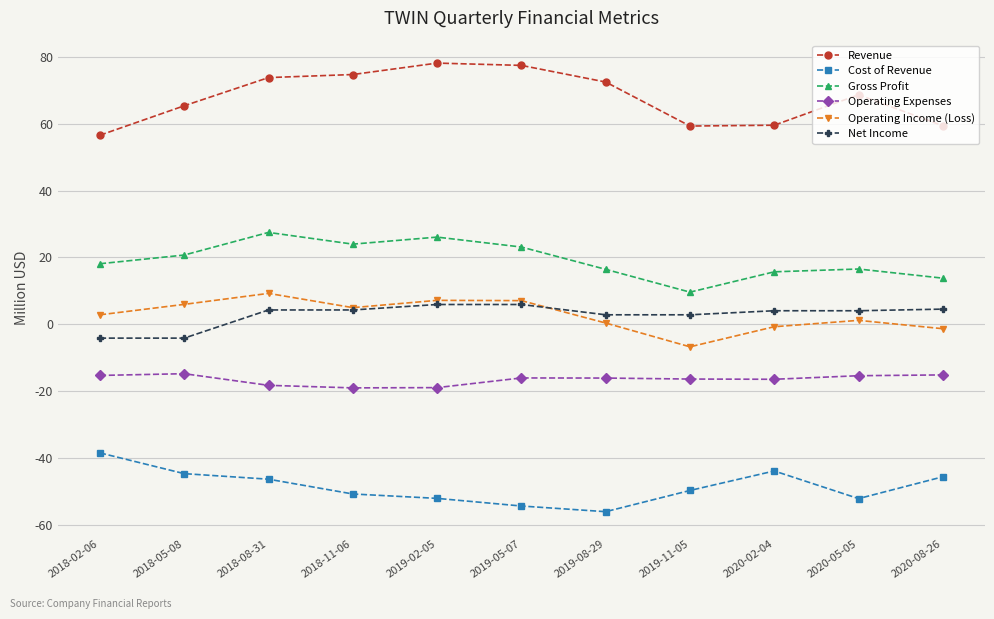

Does the chart have visible grid lines?

Yes